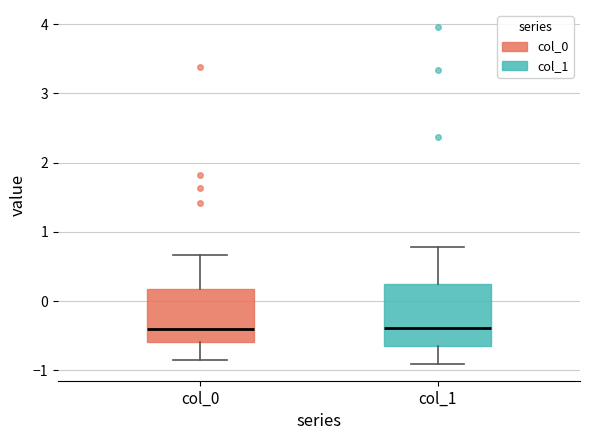

Reading left to right, read every box against the y-axis: the position of its median line, the range the box covers, and the ends of its whiskers. The values are not printed on the chart, so give them approximately, as read against the axis.

col_0: median -0.4, box -0.6 to 0.2, whiskers -0.9 to 0.7
col_1: median -0.4, box -0.7 to 0.2, whiskers -0.9 to 0.8